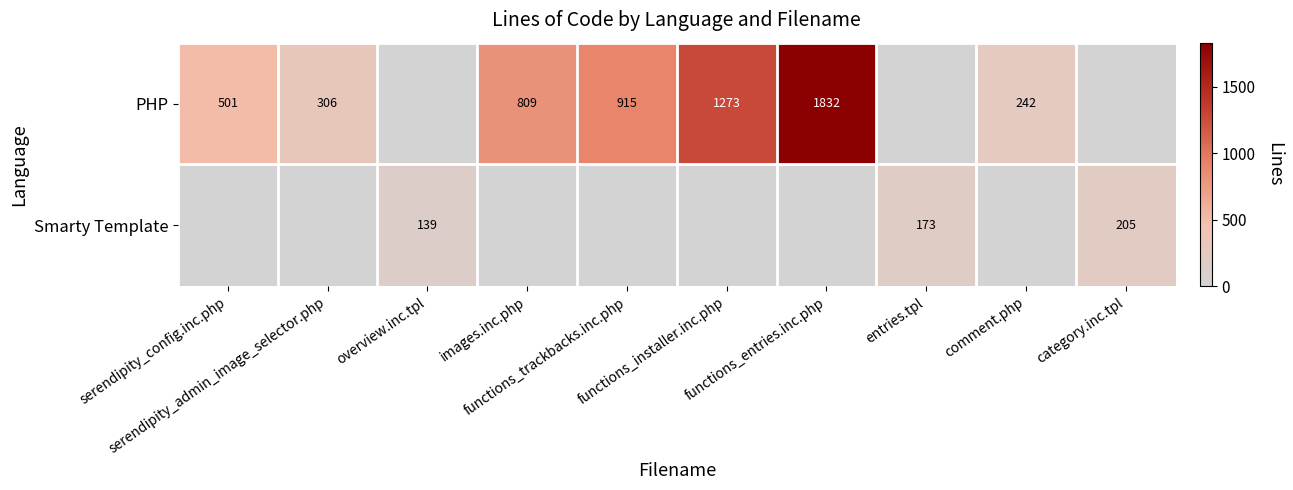

True or false: PHP has a value of 160 at comment.php.

False